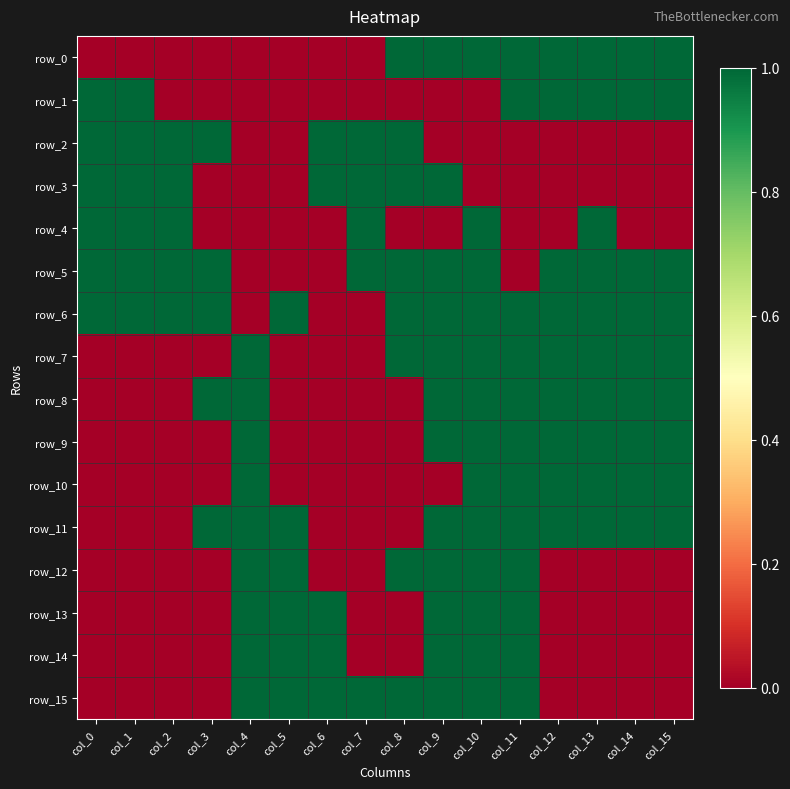

Reading left to right, transcribe all the data shown in this chart.

row_0: 0	0	0	0	0	0	0	0	1	1	1	1	1	1	1	1
row_1: 1	1	0	0	0	0	0	0	0	0	0	1	1	1	1	1
row_2: 1	1	1	1	0	0	1	1	1	0	0	0	0	0	0	0
row_3: 1	1	1	0	0	0	1	1	1	1	0	0	0	0	0	0
row_4: 1	1	1	0	0	0	0	1	0	0	1	0	0	1	0	0
row_5: 1	1	1	1	0	0	0	1	1	1	1	0	1	1	1	1
row_6: 1	1	1	1	0	1	0	0	1	1	1	1	1	1	1	1
row_7: 0	0	0	0	1	0	0	0	1	1	1	1	1	1	1	1
row_8: 0	0	0	1	1	0	0	0	0	1	1	1	1	1	1	1
row_9: 0	0	0	0	1	0	0	0	0	1	1	1	1	1	1	1
row_10: 0	0	0	0	1	0	0	0	0	0	1	1	1	1	1	1
row_11: 0	0	0	1	1	1	0	0	0	1	1	1	1	1	1	1
row_12: 0	0	0	0	1	1	0	0	1	1	1	1	0	0	0	0
row_13: 0	0	0	0	1	1	1	0	0	1	1	1	0	0	0	0
row_14: 0	0	0	0	1	1	1	0	0	1	1	1	0	0	0	0
row_15: 0	0	0	0	1	1	1	1	1	1	1	1	0	0	0	0